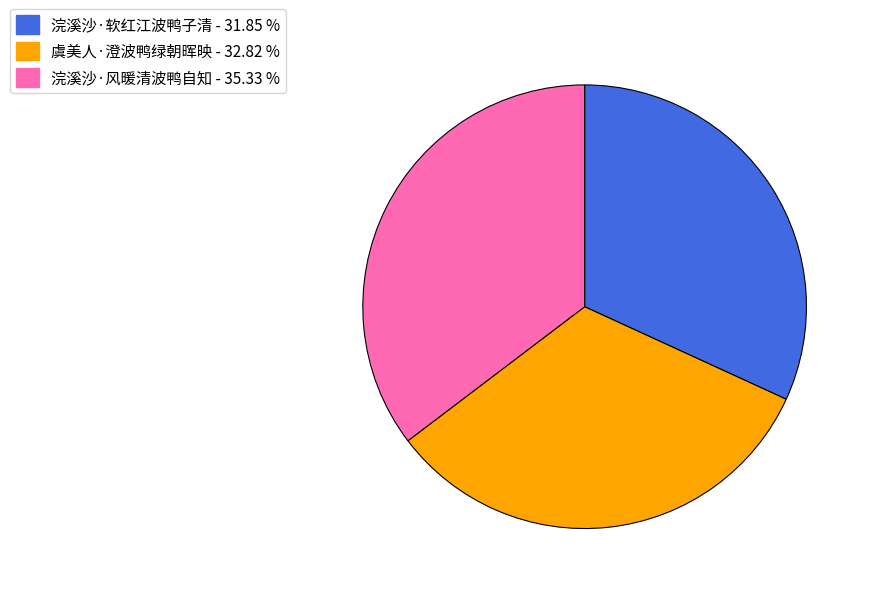

What is the ratio of the value at 浣溪沙·风暖清波鸭自知 - 35.33 % to the value at 浣溪沙·软红江波鸭子清 - 31.85 %?

1.1